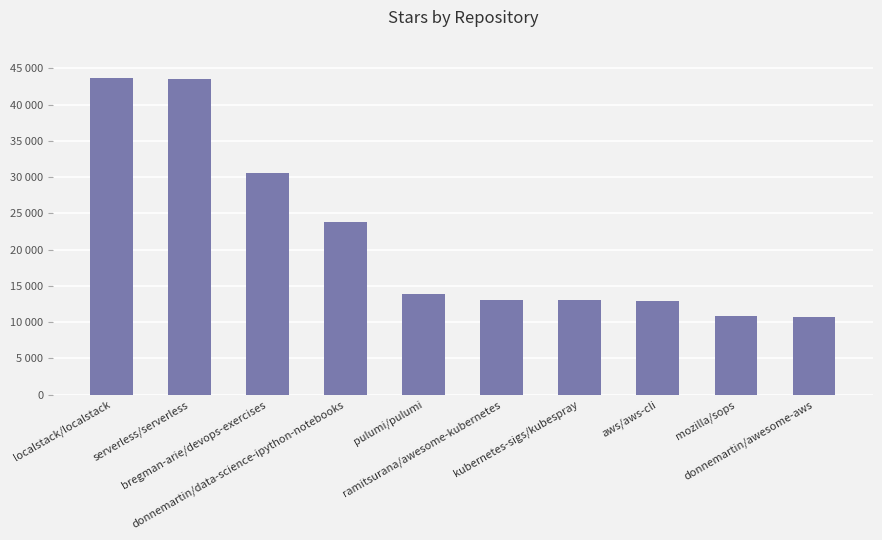

Are the bars horizontal?

No